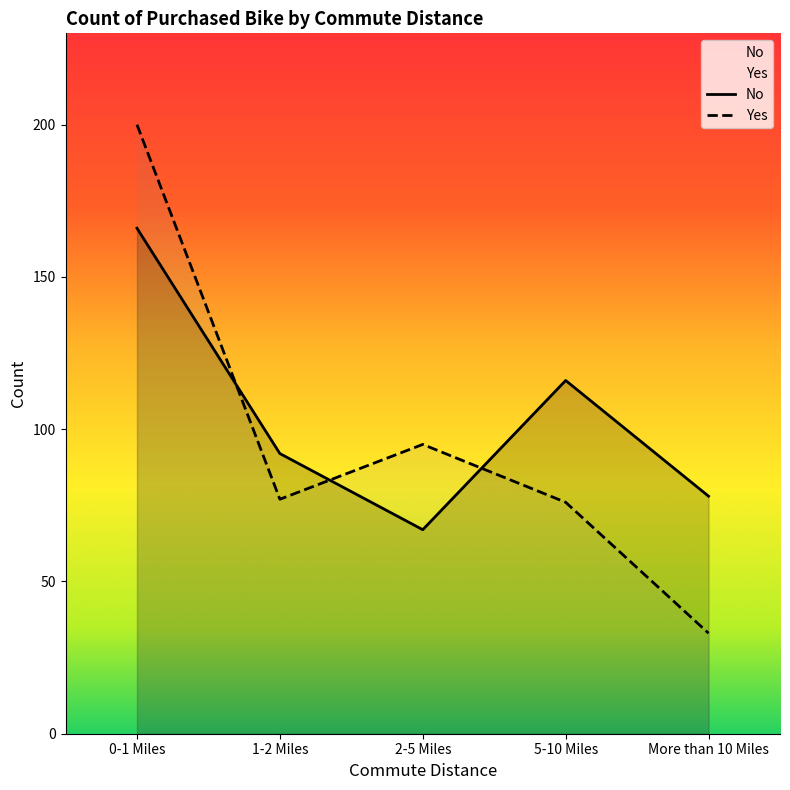

List the labels in order of Yes value, smallest first.

More than 10 Miles, 5-10 Miles, 1-2 Miles, 2-5 Miles, 0-1 Miles